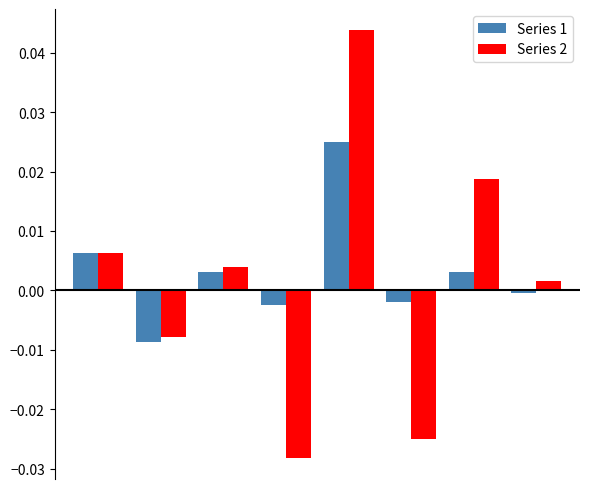

List the series in order of their peak value, highest first.

Series 2, Series 1